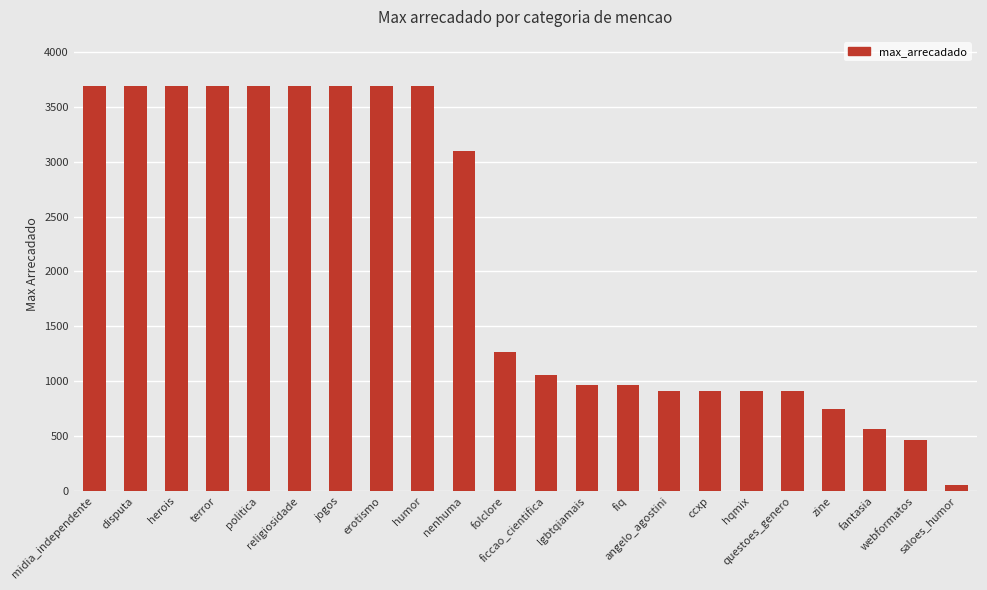

Which label corresponds to the smallest value in the chart?

saloes_humor